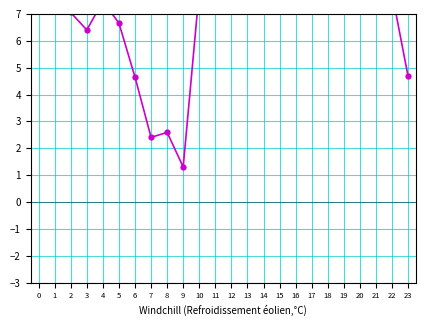

What is the value of the 12th point from the left?

13.7